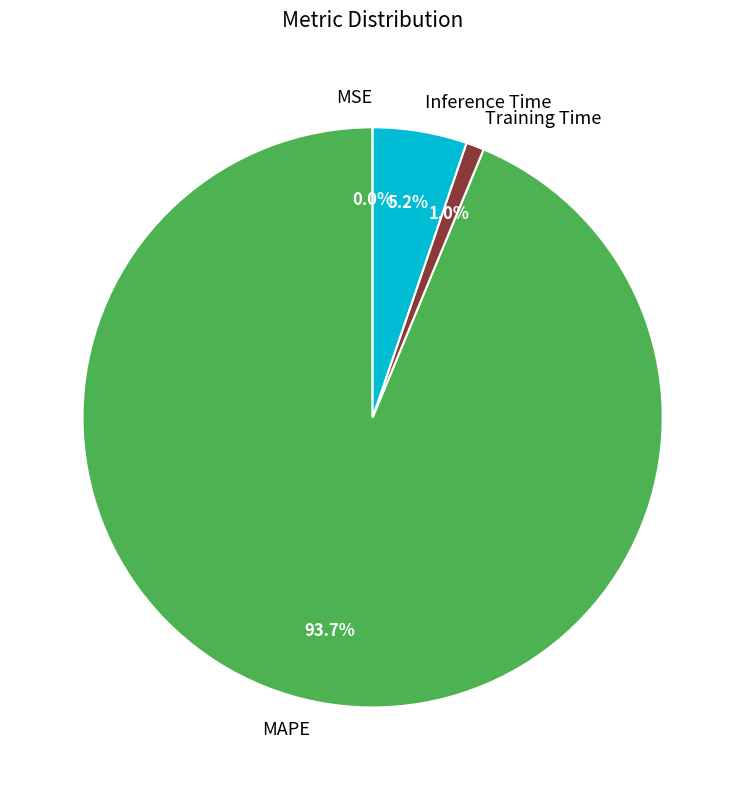

To the nearest percent, what portion does Inference Time represent?

5%